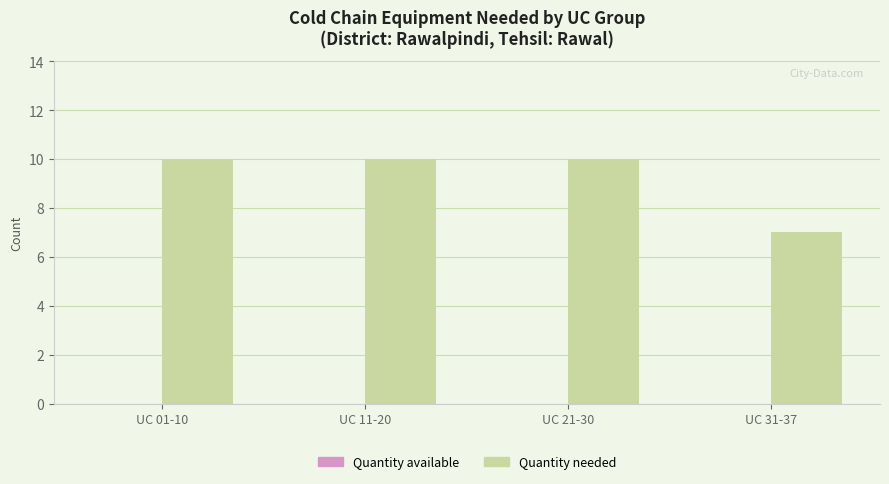

How many bars are there in total?

4